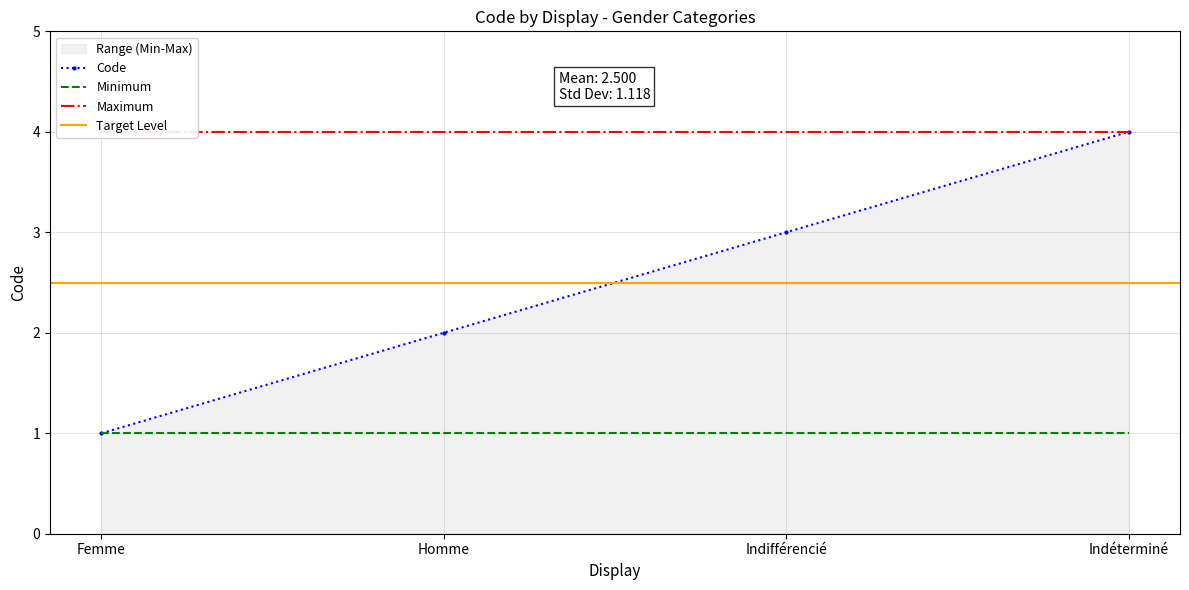

Rank the categories by value from lowest to highest.

Femme, Homme, Indifférencié, Indéterminé